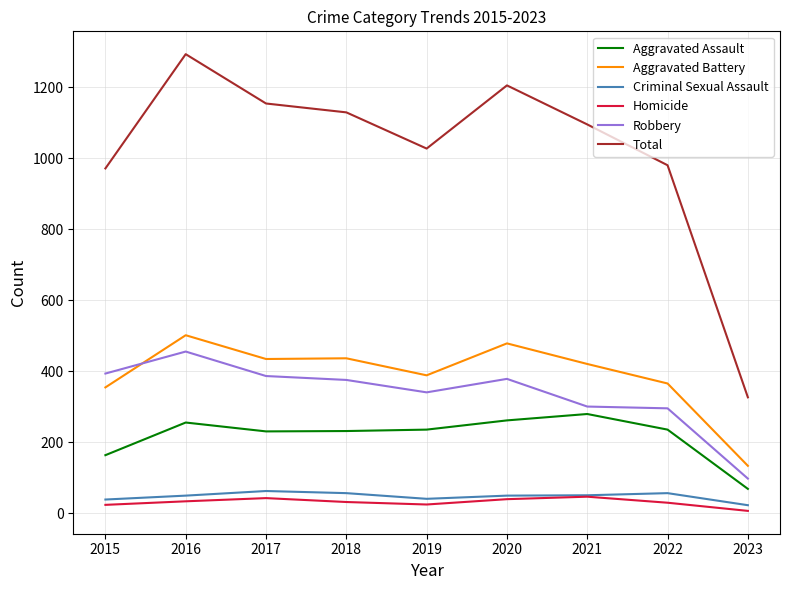

How many values in the Aggravated Assault series are below 235?

4